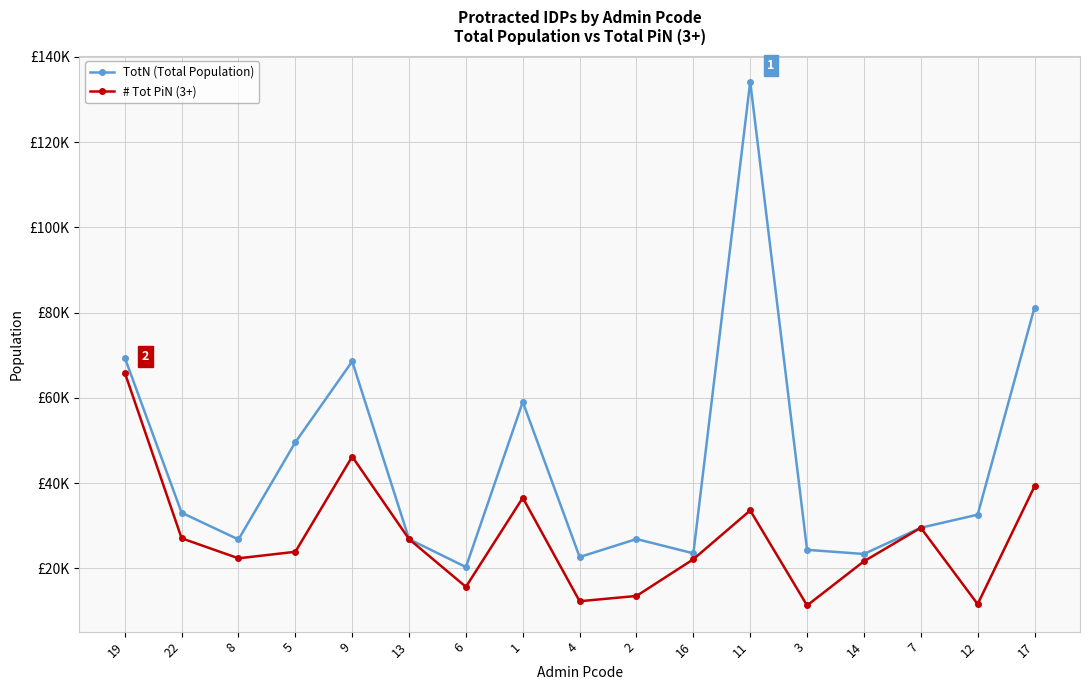

At which category does the chart reach its minimum across all series?

3